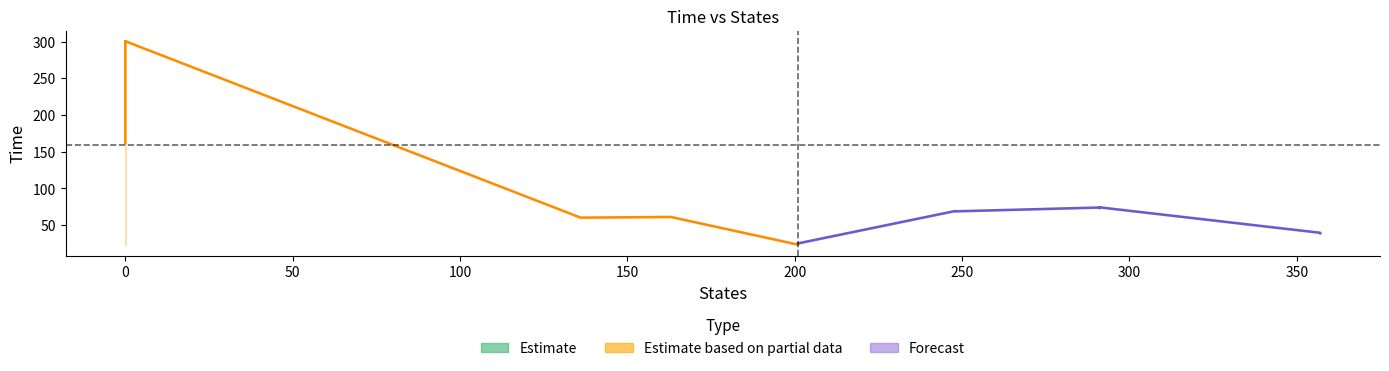

How many data points in time are above 74?

12